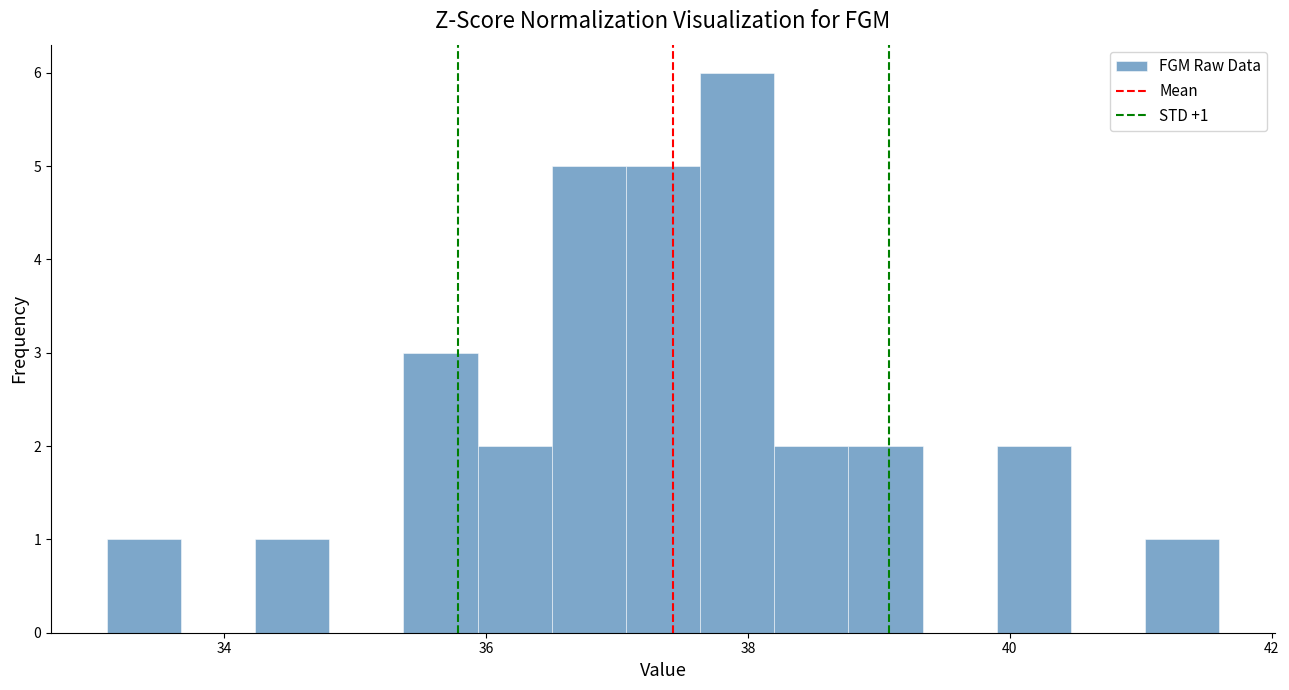

Read against the x-axis, roughly where is the centre of the tallest bar?

38.0